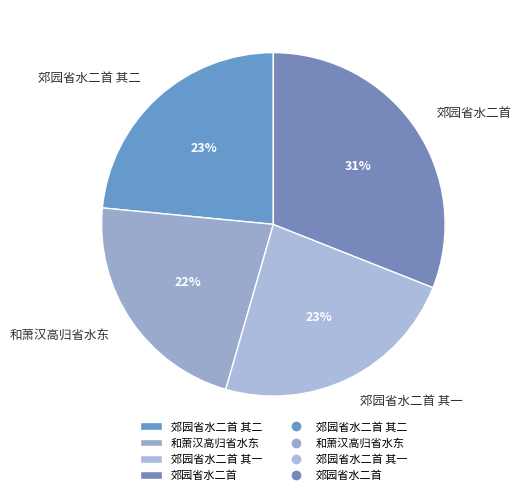

Combined, do 郊园省水二首 其一 and 和萧汉高归省水东 account for over 50%?

No